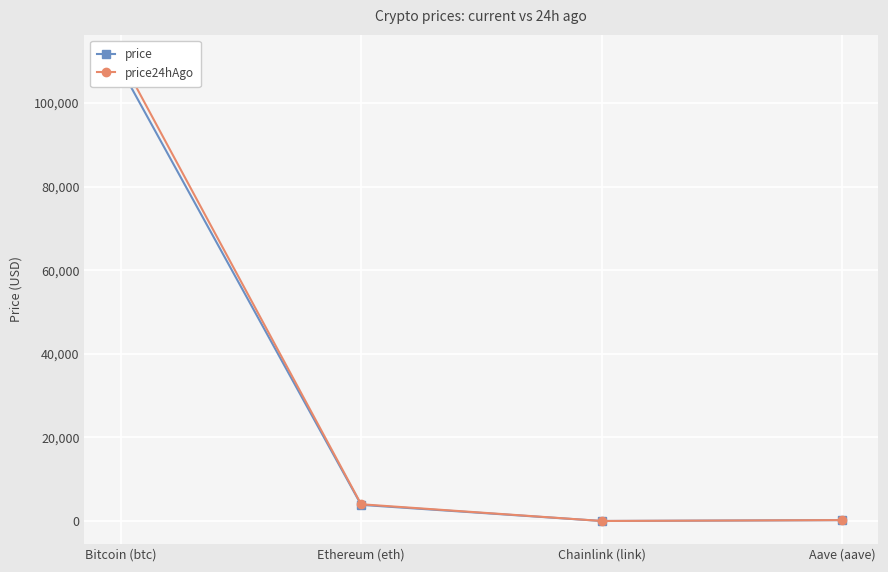

At which category is the sum across all series the highest?

Bitcoin (btc)